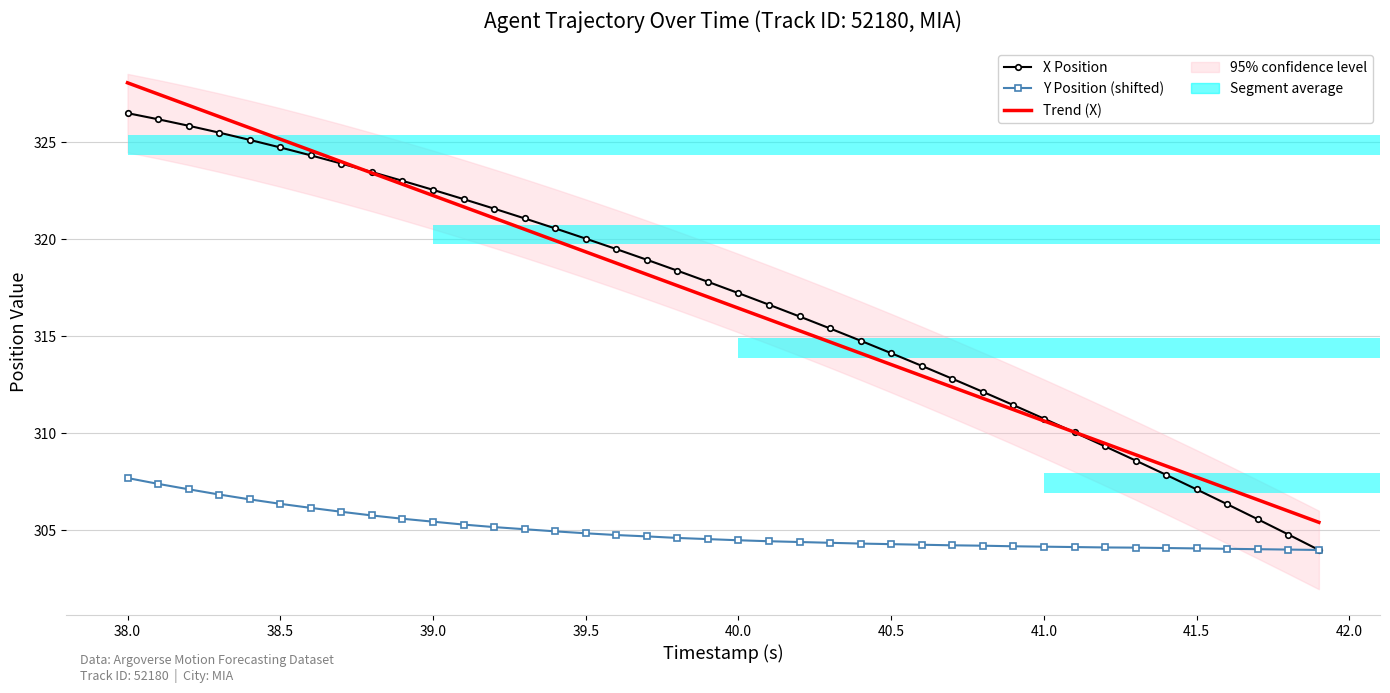

What is the minimum value shown in the chart?

304.0